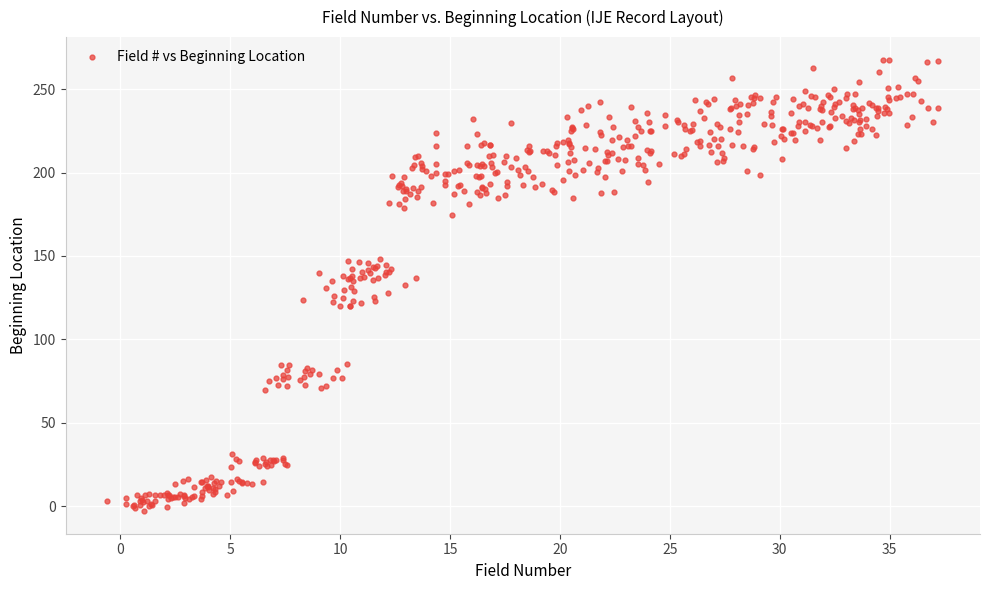

What is the range of Y values (max minus min)?

270.8